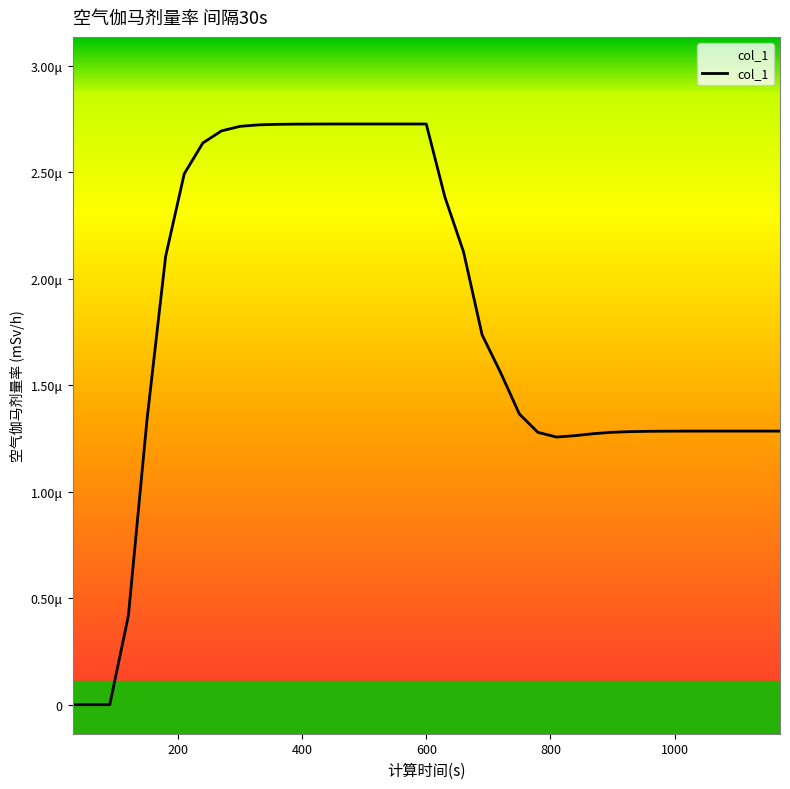

Which category has the highest value across all series?

480